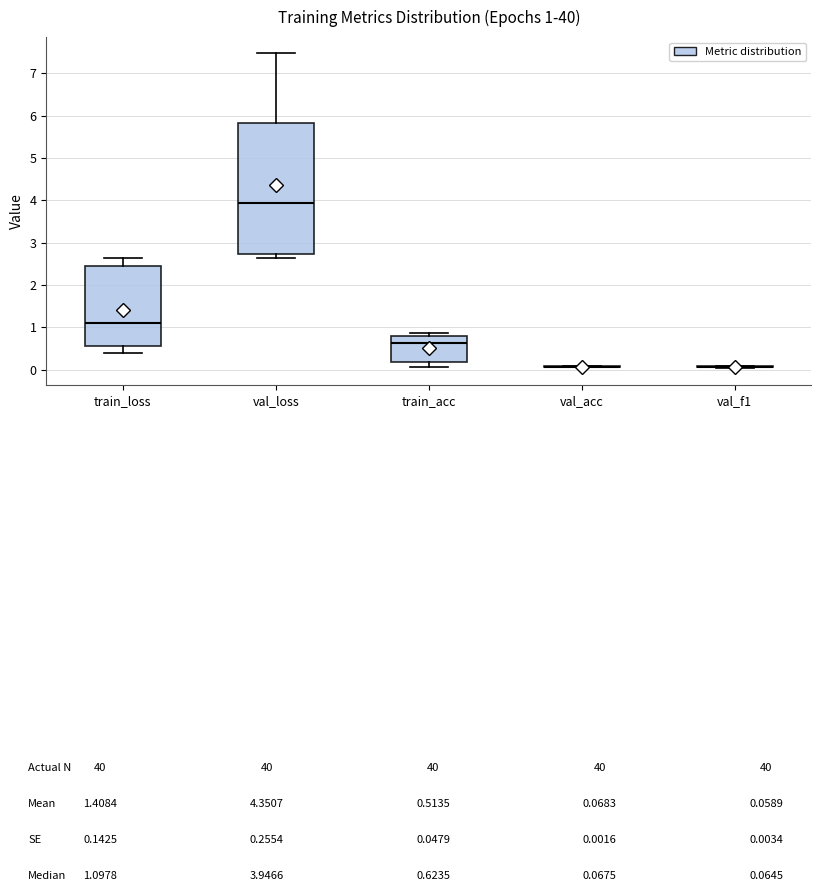

Which box is the tallest, from its lower edge to its upper edge?

val_loss